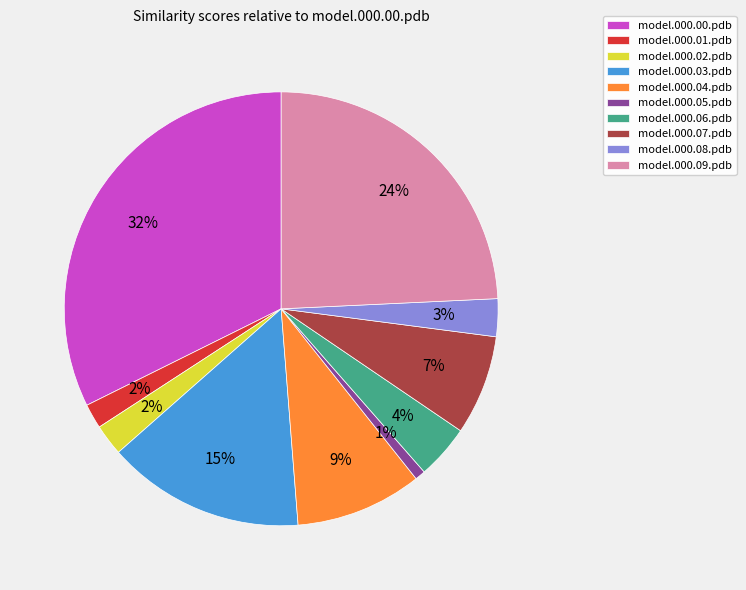

To the nearest percent, what is the average slice percentage?

10%